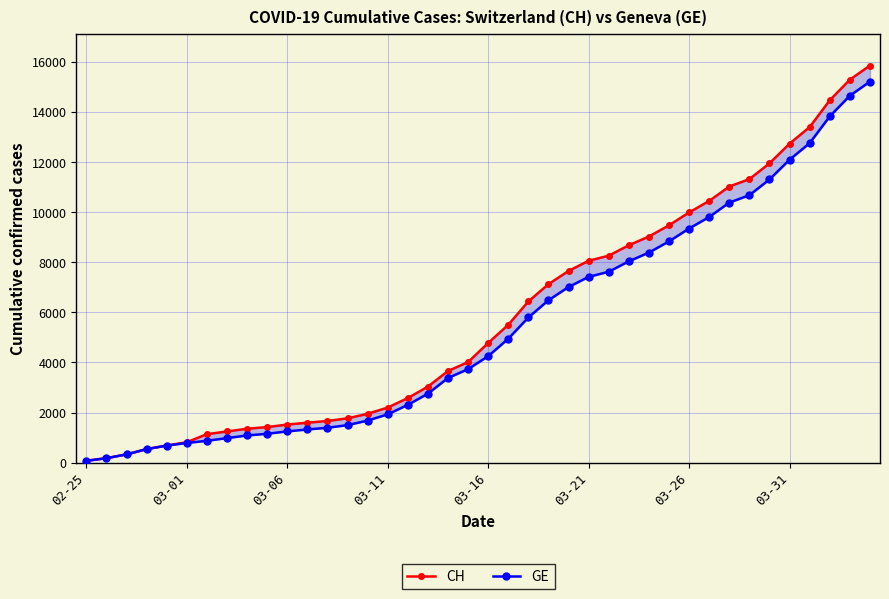

True or false: GE and CH cross at least once.

False